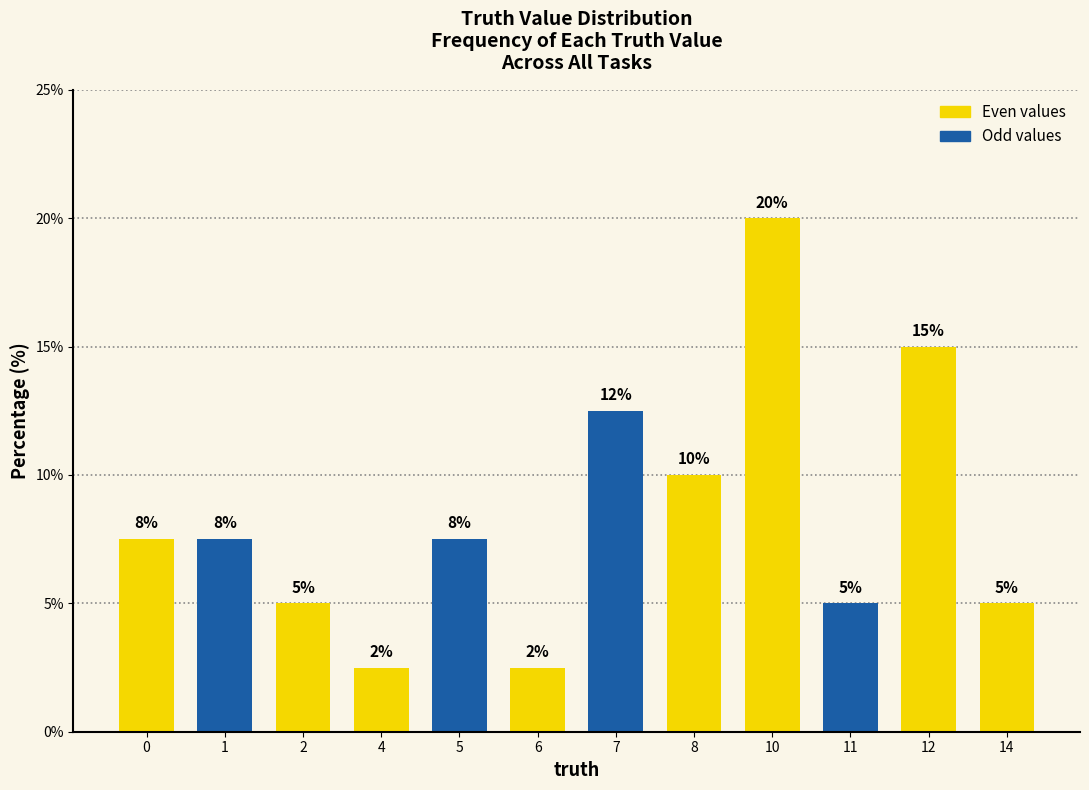

Is it true that the value at 6 is 2.5?

True